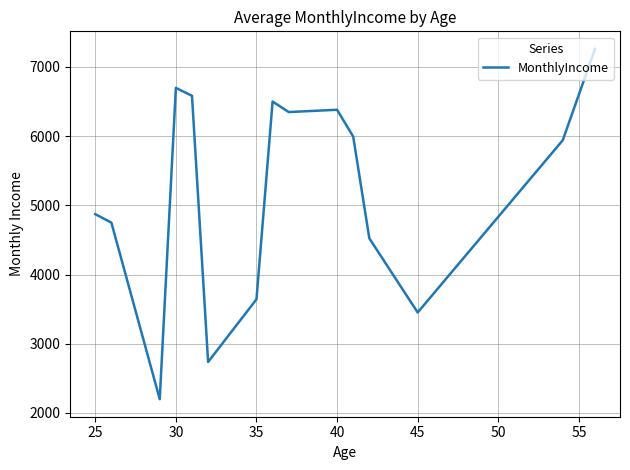

What is the greatest value displayed?

7260.0